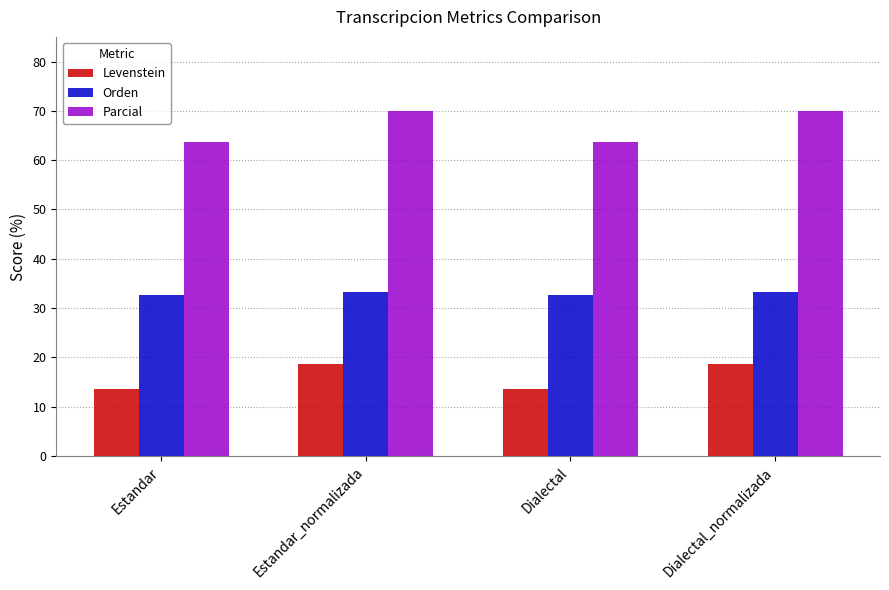

What is the label of the 2nd bar from the right?

Dialectal